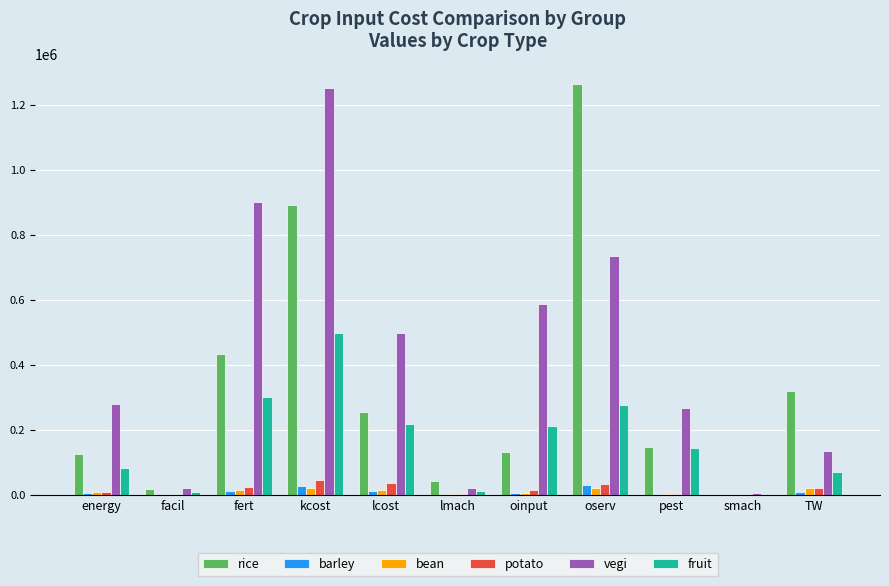

What is the highest value of the vegi series?

1249833.0